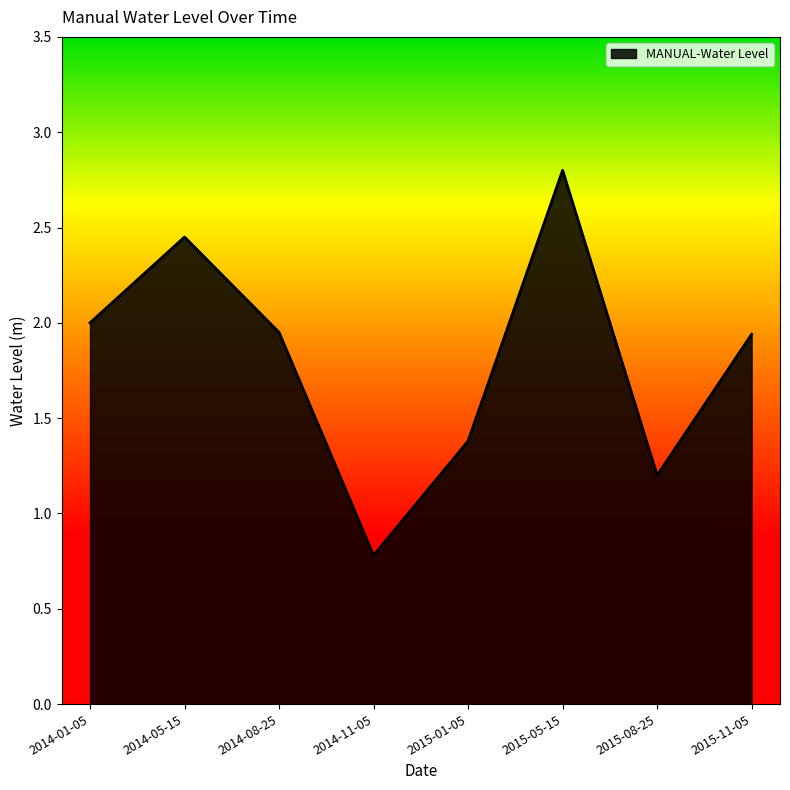

Which has a higher value, 2014-05-15 or 2014-11-05?

2014-05-15